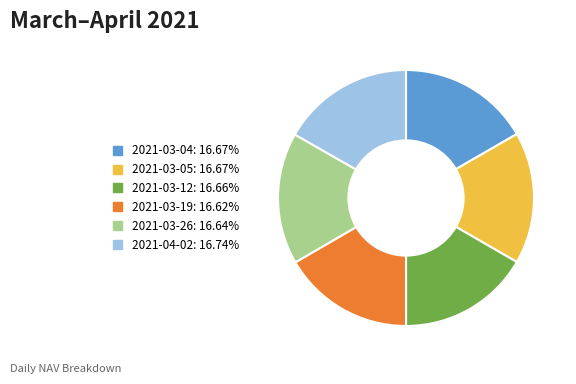

Count the number of slices in the pie.

6